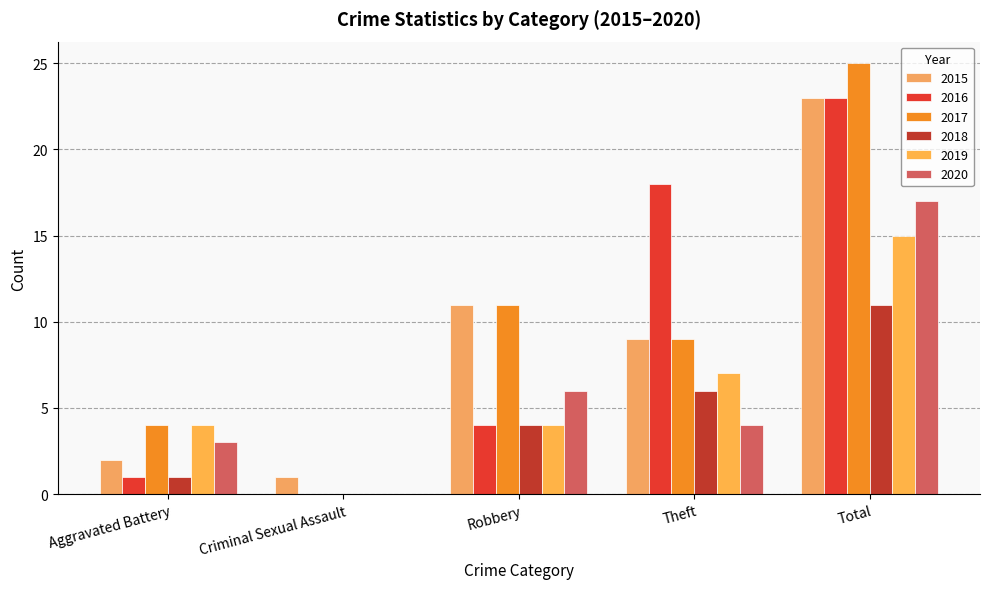

Which series has the largest range (max minus min)?

2017